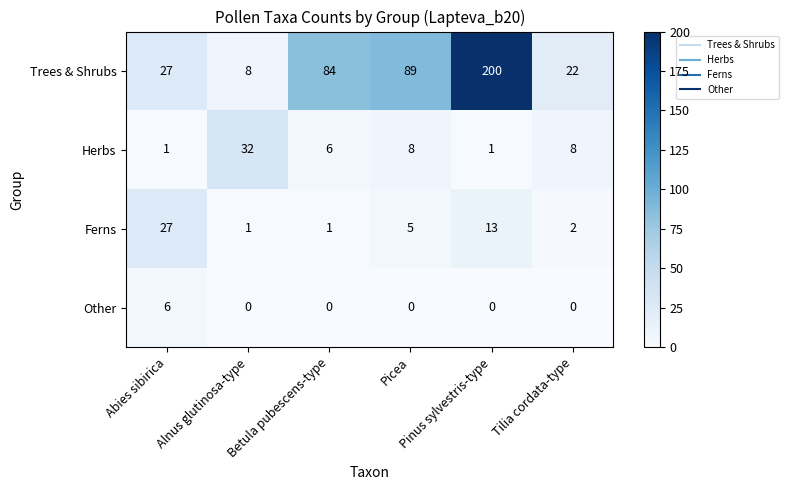

How many series are shown in this chart?

4